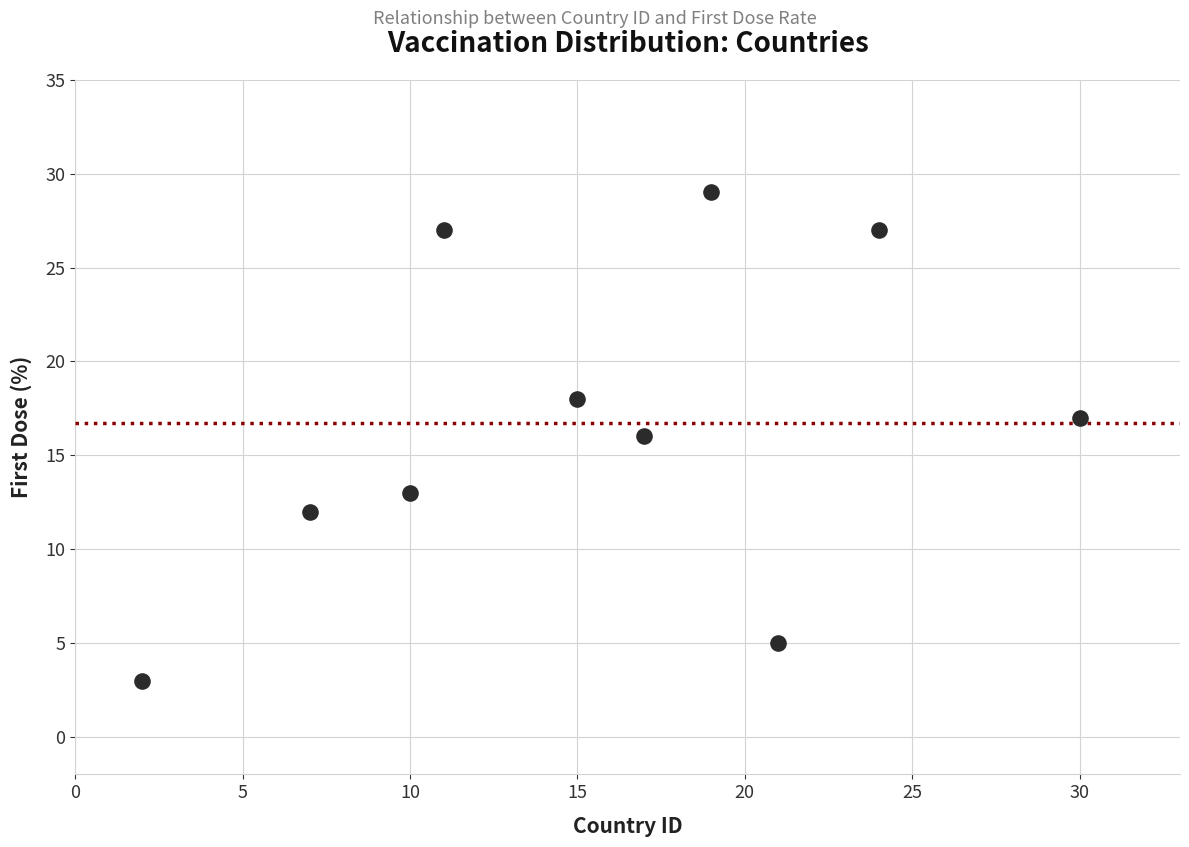

What is the average Y value?

17